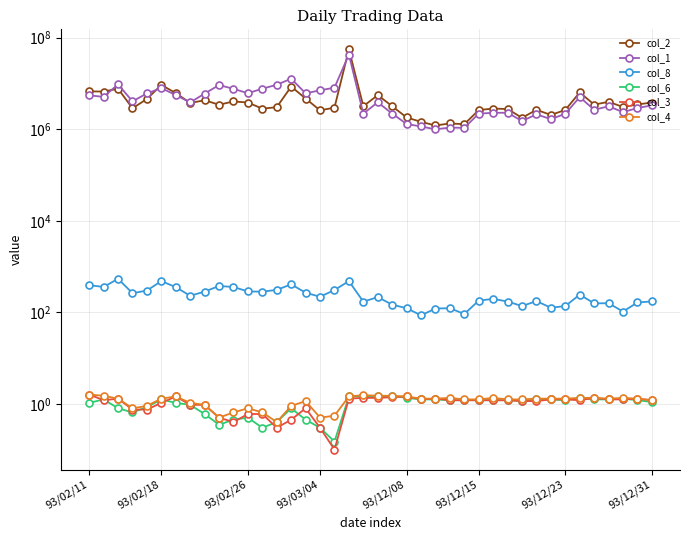

What is the difference between the second highest and minimum values in the col_1 series?

11753000.0